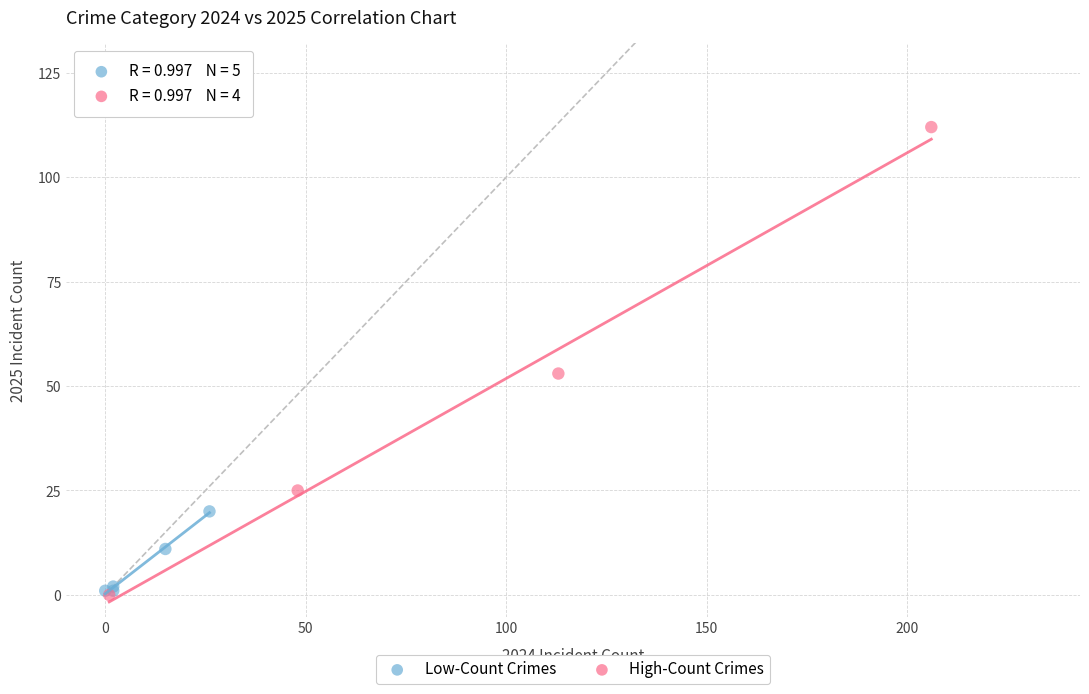

Which series contains the highest Y value?

High-Count Crimes